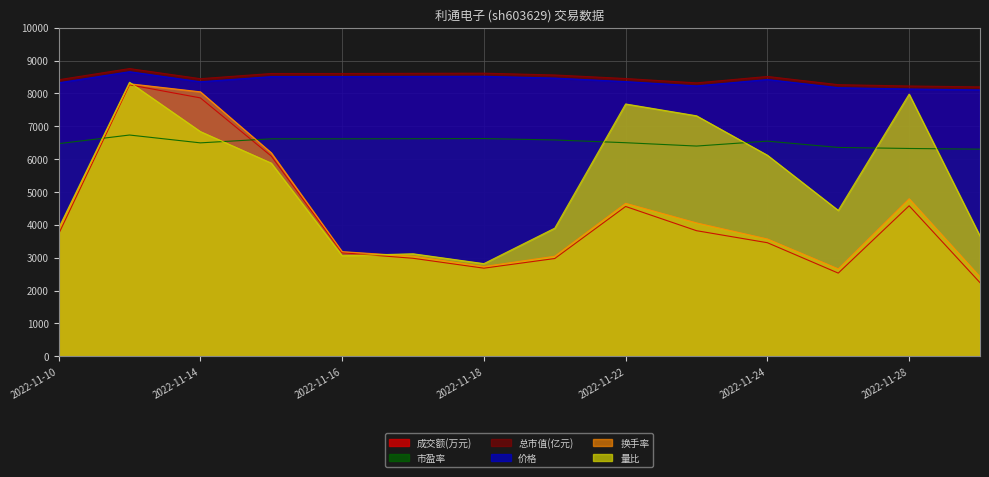

True or false: 量比 and 价格 intersect in this chart.

False